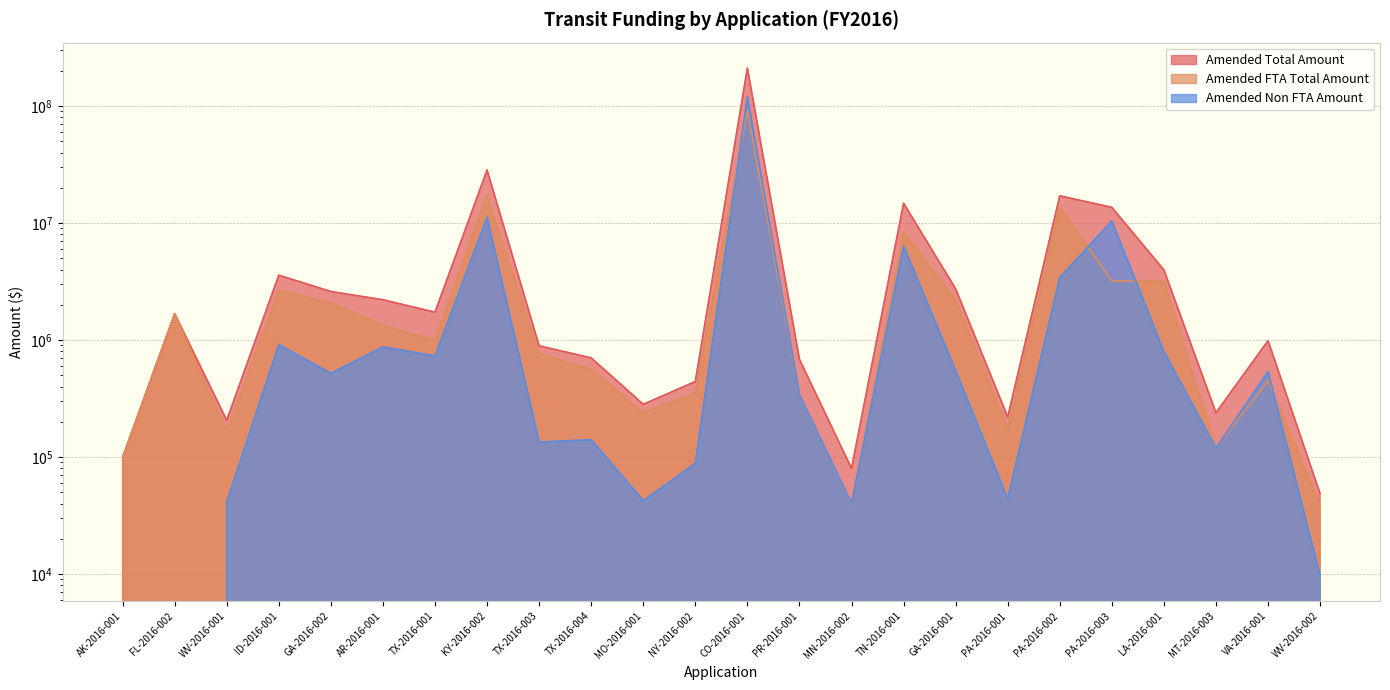

What is the label of the 9th point from the left?

TX-2016-003